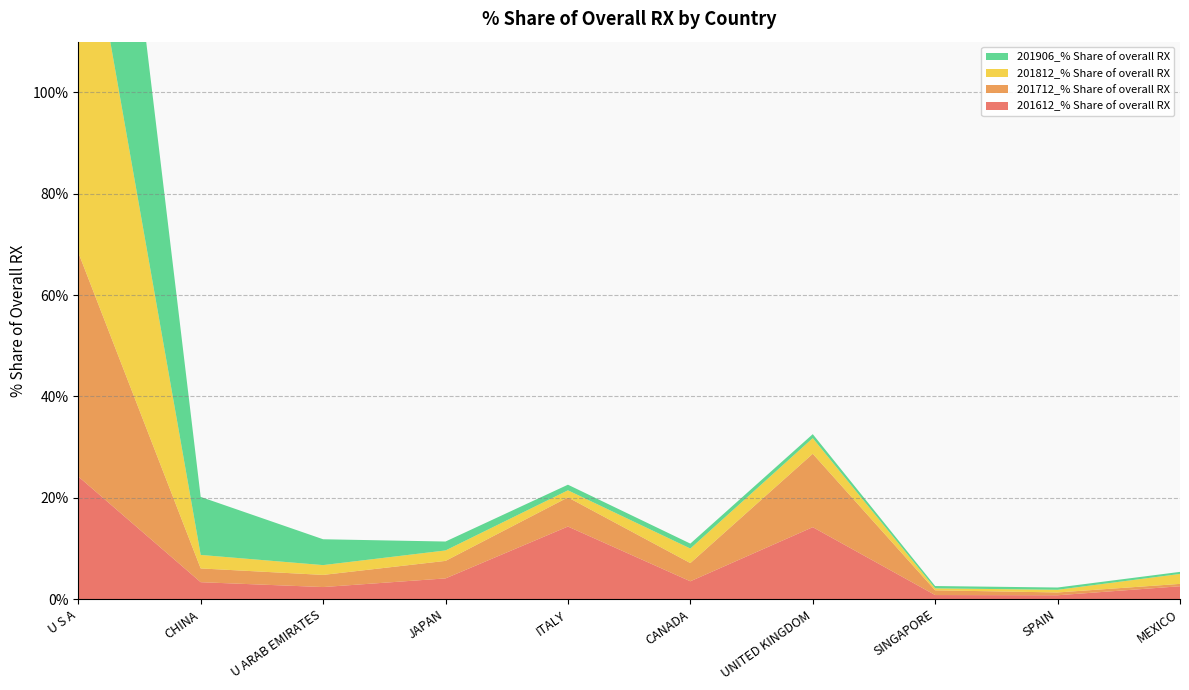

Reading right to left, list all the values displayed in this chart.

201612_% Share of overall RX: 2.6	0.8	0.8	14.2	3.5	14.3	4.1	2.4	3.4	24.2
201712_% Share of overall RX: 0.5	0.6	0.9	14.5	3.6	5.7	3.5	2.4	2.7	44.2
201812_% Share of overall RX: 2.0	0.5	0.4	3.1	2.9	1.4	2.1	1.9	2.7	77.4
201906_% Share of overall RX: 0.4	0.4	0.5	0.8	1.0	1.1	1.8	5.1	11.4	76.1